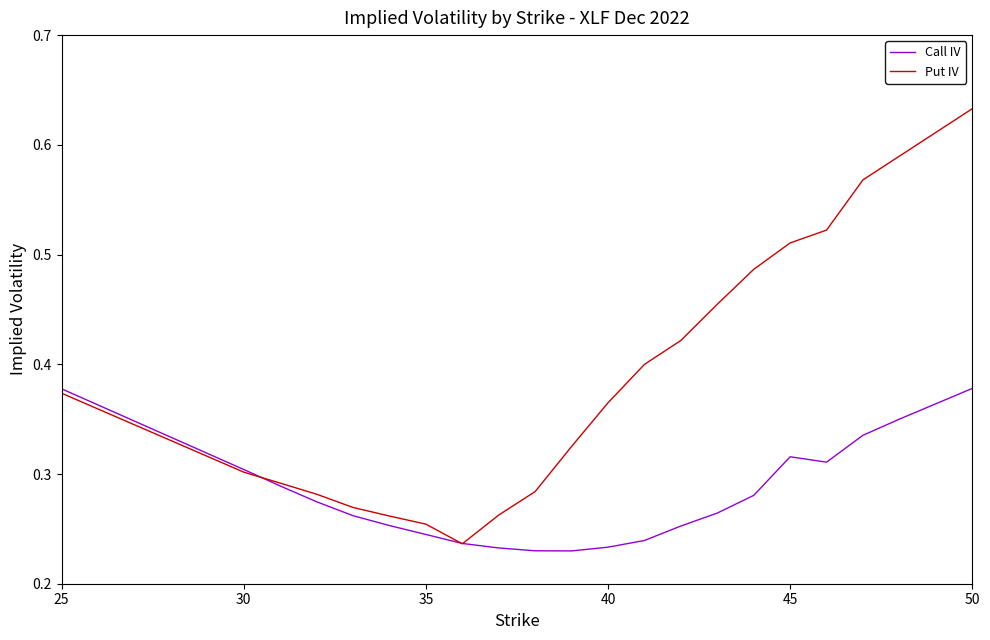

After their last crossing, which series has the higher values: Put IV or Call IV?

Put IV